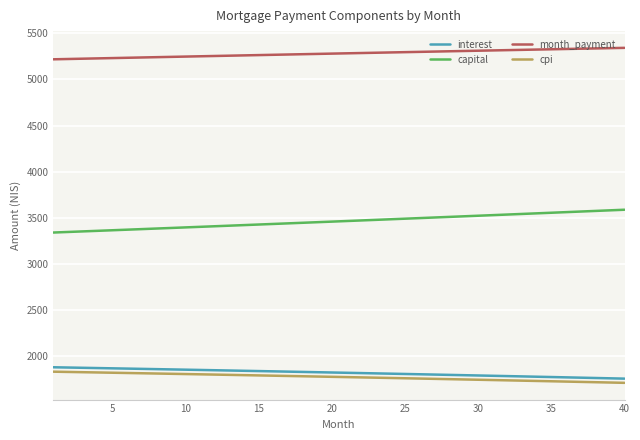

List the series in order of their peak value, lowest first.

cpi, interest, capital, month_payment